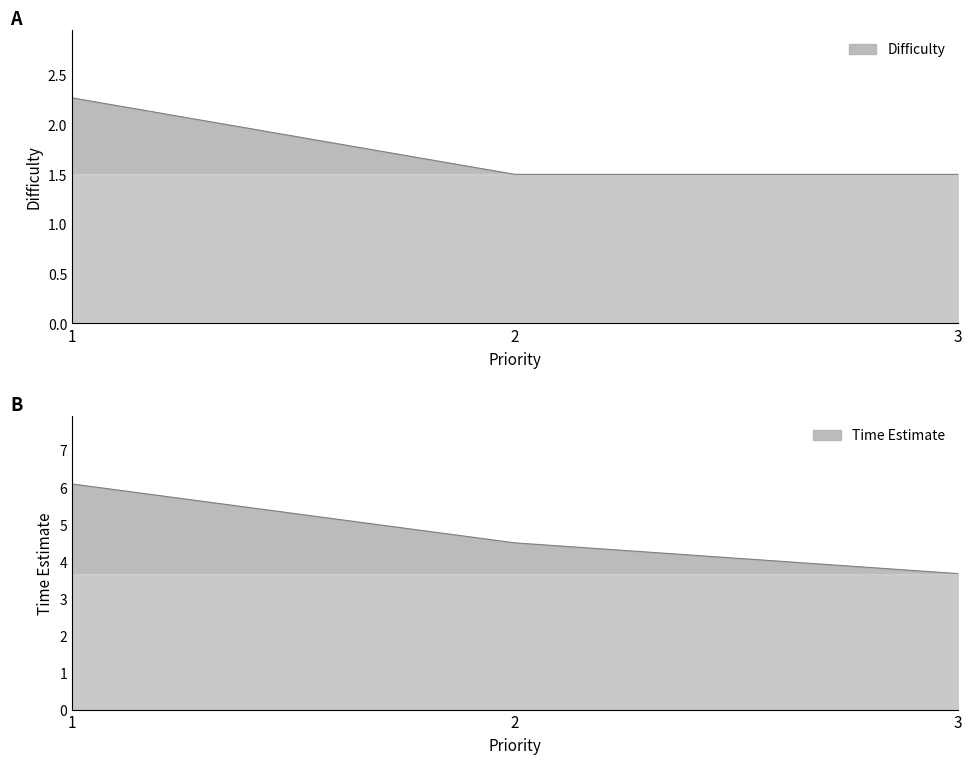

Reading left to right, list all the values displayed in this chart.

Difficulty: 1=2.3	2=1.5	3=1.5
Time Estimate: 1=6.1	2=4.5	3=3.7